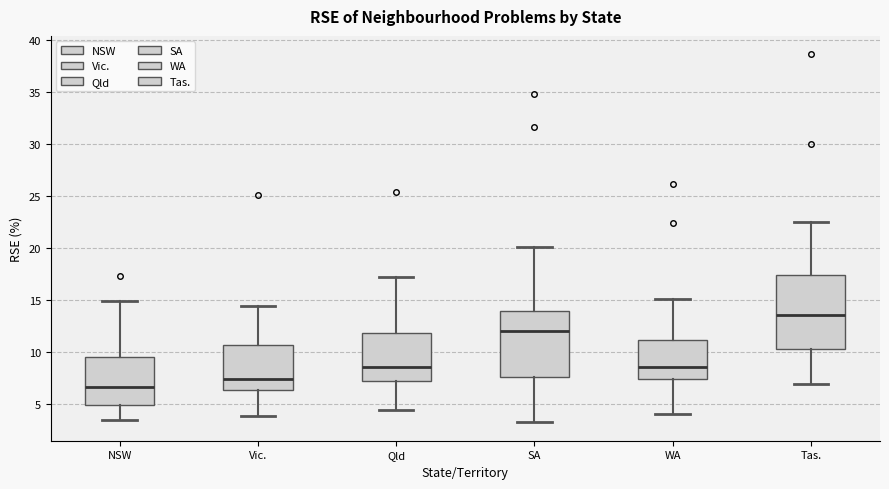

Reading left to right, read every box against the y-axis: the position of its median line, the range the box covers, and the ends of its whiskers. The values are not printed on the chart, so give them approximately, as read against the axis.

NSW: median 6.5, box 5.0 to 9.5, whiskers 3.5 to 15.0
Vic.: median 7.5, box 6.5 to 10.5, whiskers 4.0 to 14.5
Qld: median 8.5, box 7.0 to 12.0, whiskers 4.5 to 17.0
SA: median 12.0, box 7.5 to 14.0, whiskers 3.0 to 20.0
WA: median 8.5, box 7.5 to 11.0, whiskers 4.0 to 15.0
Tas.: median 13.5, box 10.5 to 17.5, whiskers 7.0 to 22.5